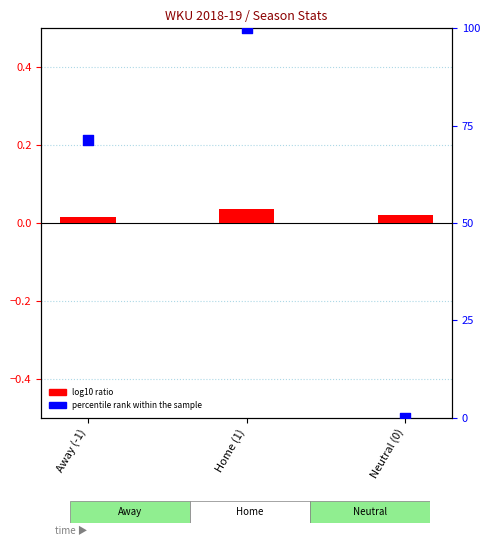

At how many categories does at least one series exceed 23?

2